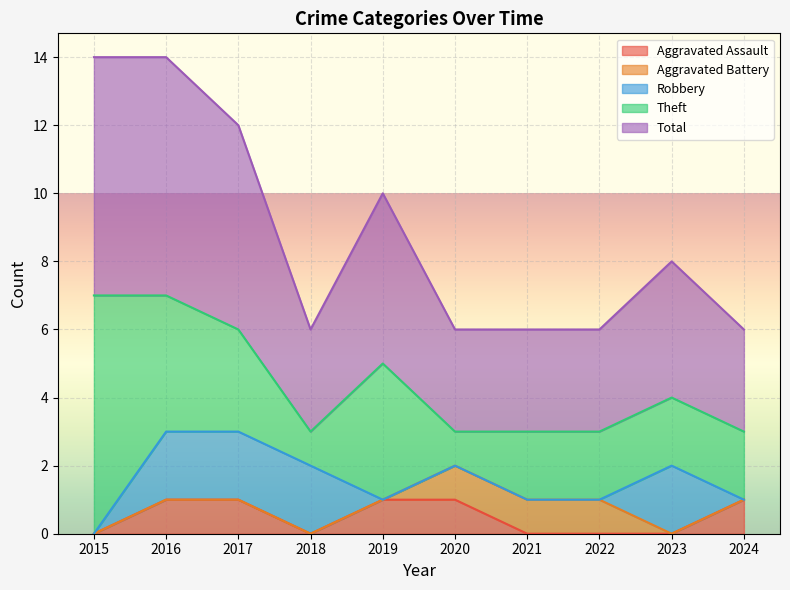

Is it true that Aggravated Assault equals 0 at 2022?

True